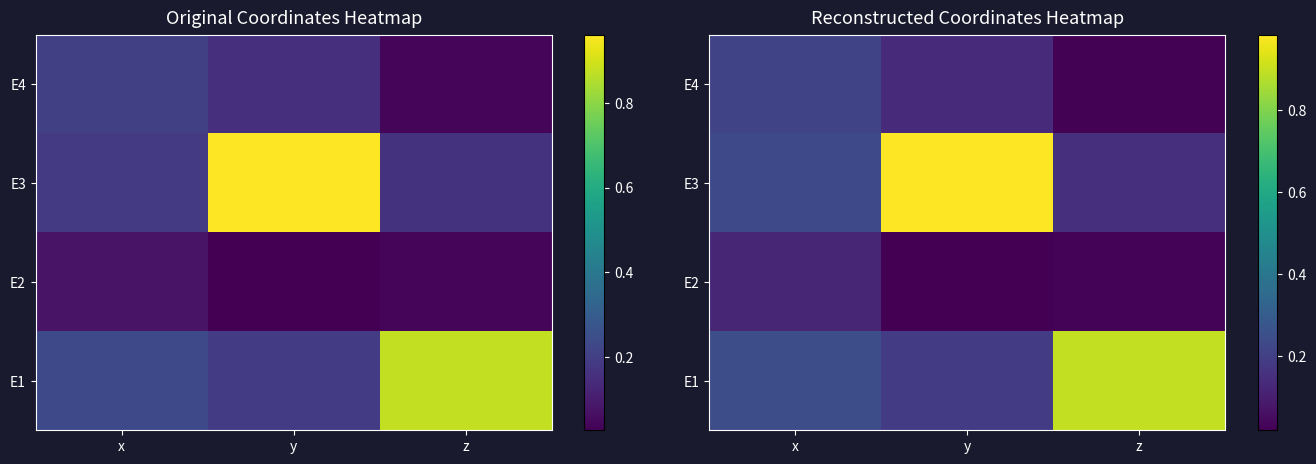

Which series changed the most between x and z?

E1